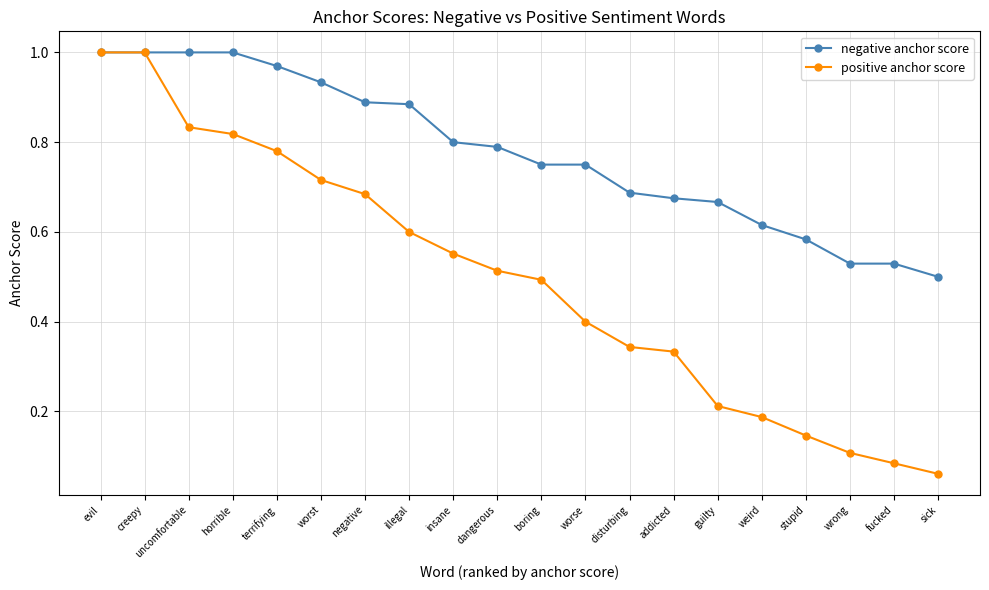

List the series in order of their overall mean, lowest first.

positive anchor score, negative anchor score